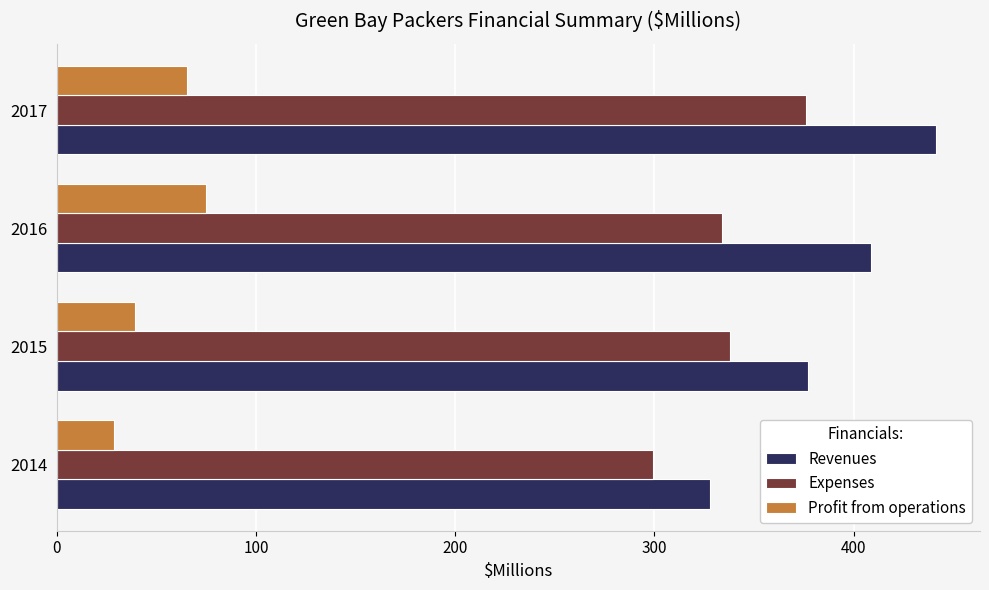

Which series changed the most between 2014 and 2017?

Revenues